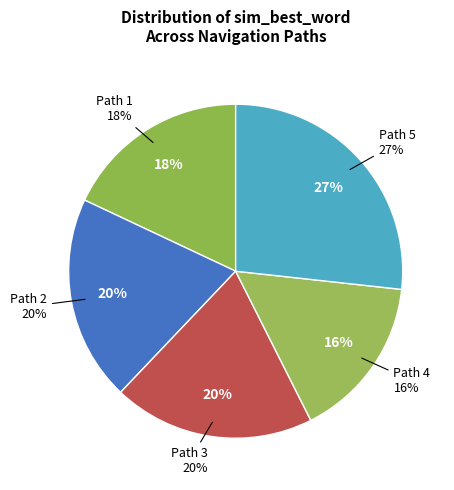

To the nearest percent, what is the difference between the Path 1 and Path 5 slice percentages?

9%